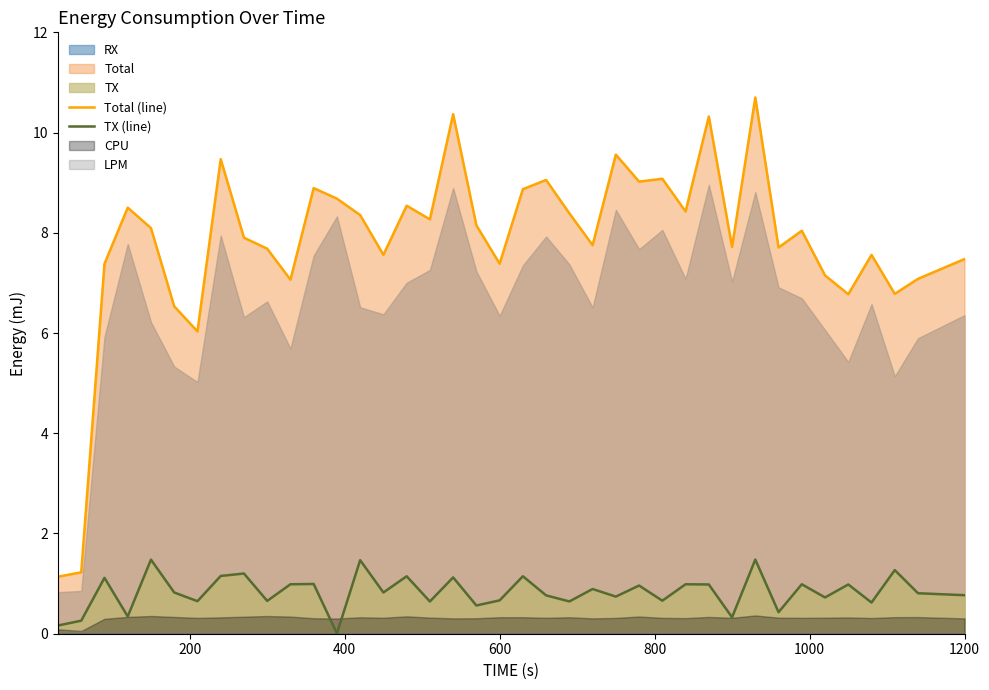

True or false: TX (line) and Total (line) intersect in this chart.

False